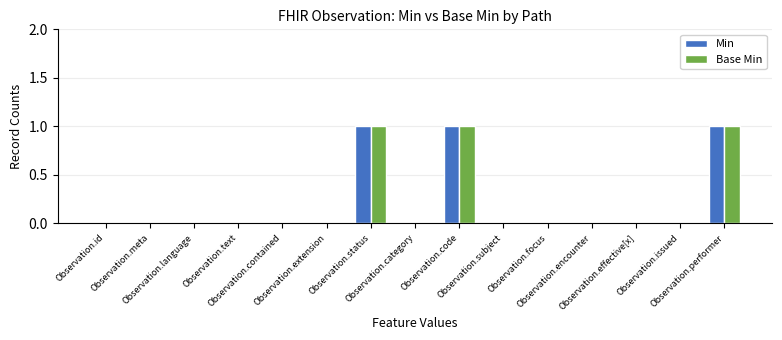

What is the sum of all Base Min values?

3